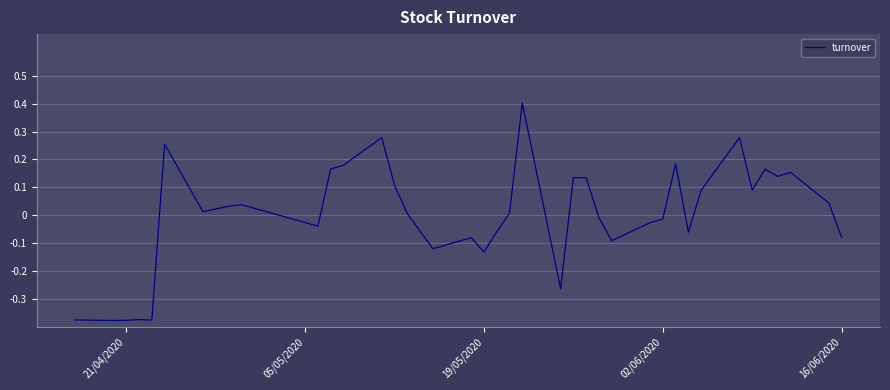

How many values are below 0?

18